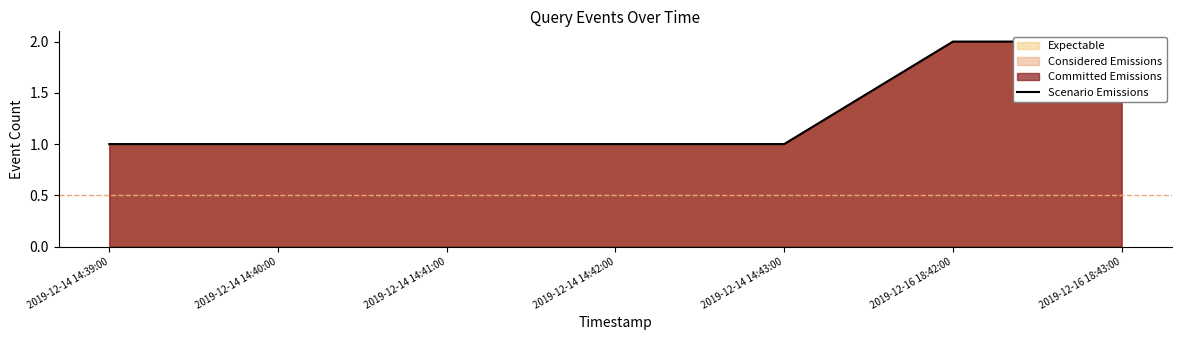

What is the maximum value shown in the chart?

2